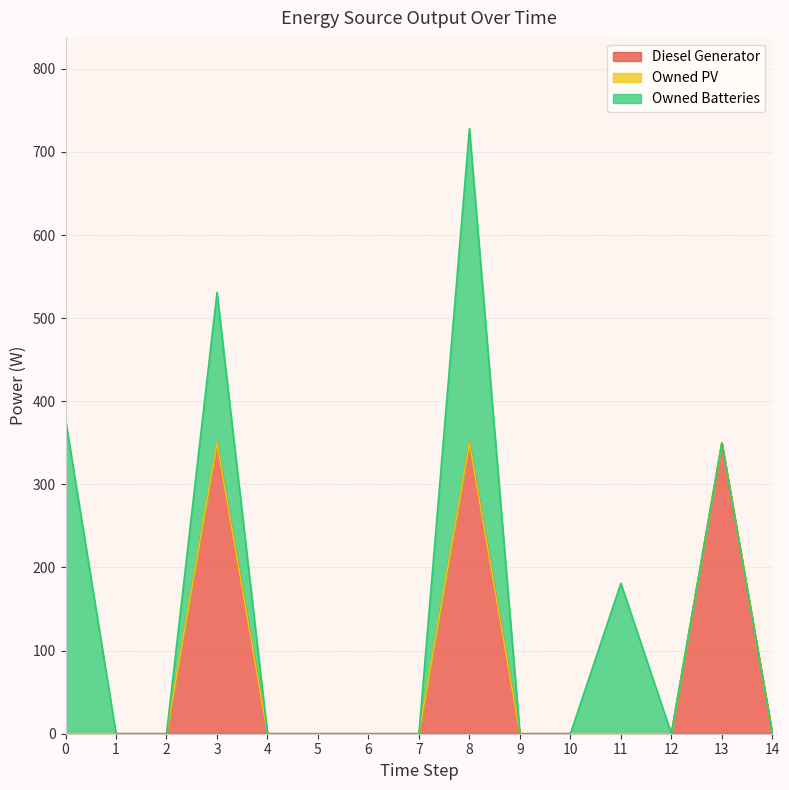

At how many categories does at least one series exceed 118?

5